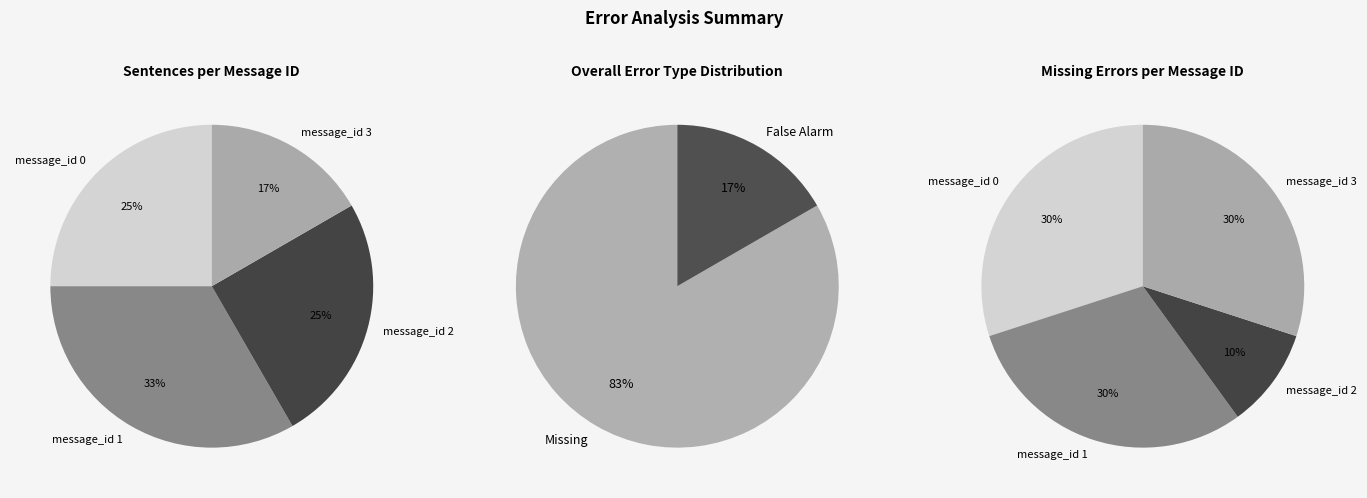

To the nearest percent, what is the difference between the largest and smallest slice percentages?

17%